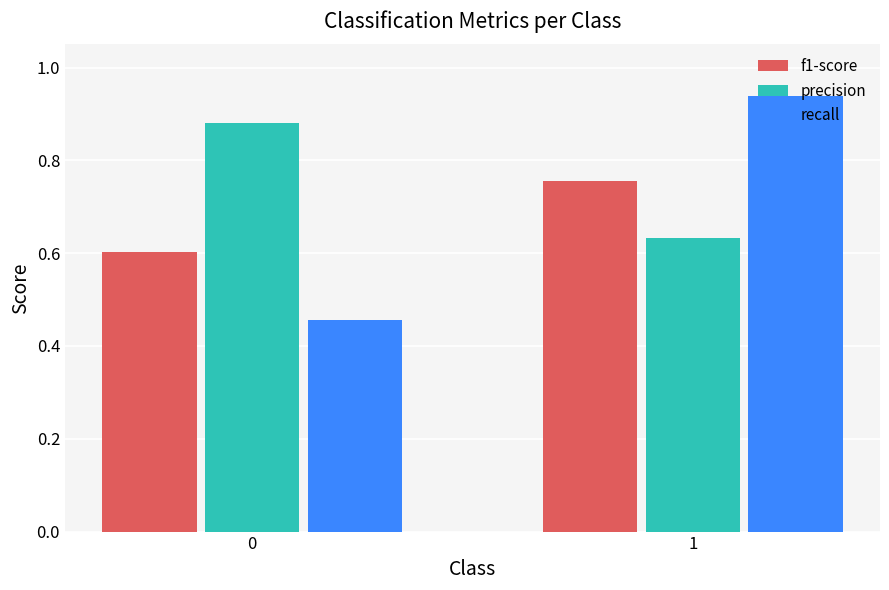

True or false: f1-score has a value of 0.6 at 0.

True